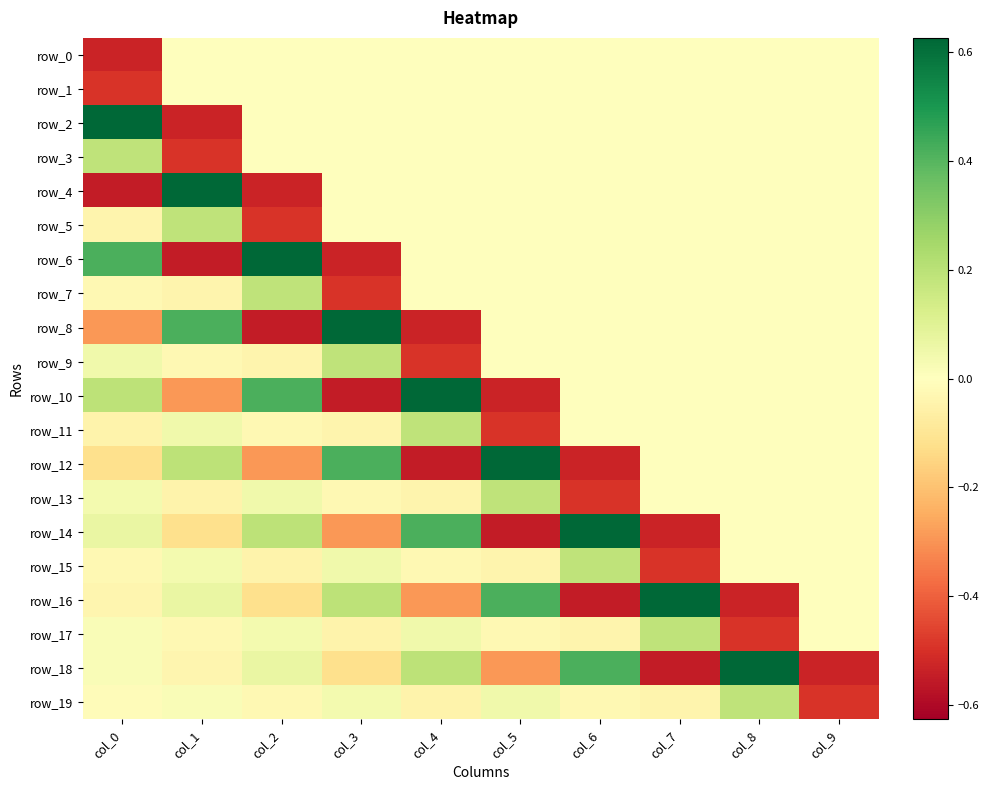

The value of row_7 at col_3 is -0.5. True or false?

True